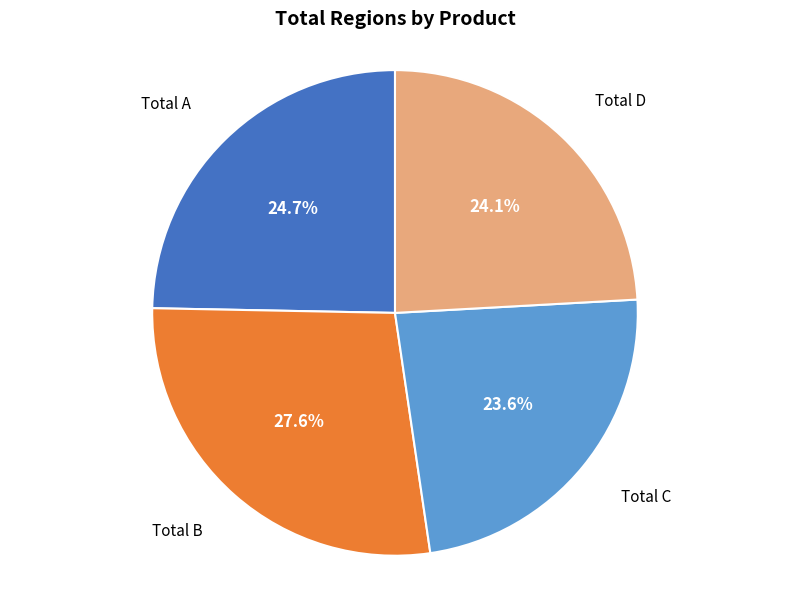

Is there a majority slice in this chart?

No